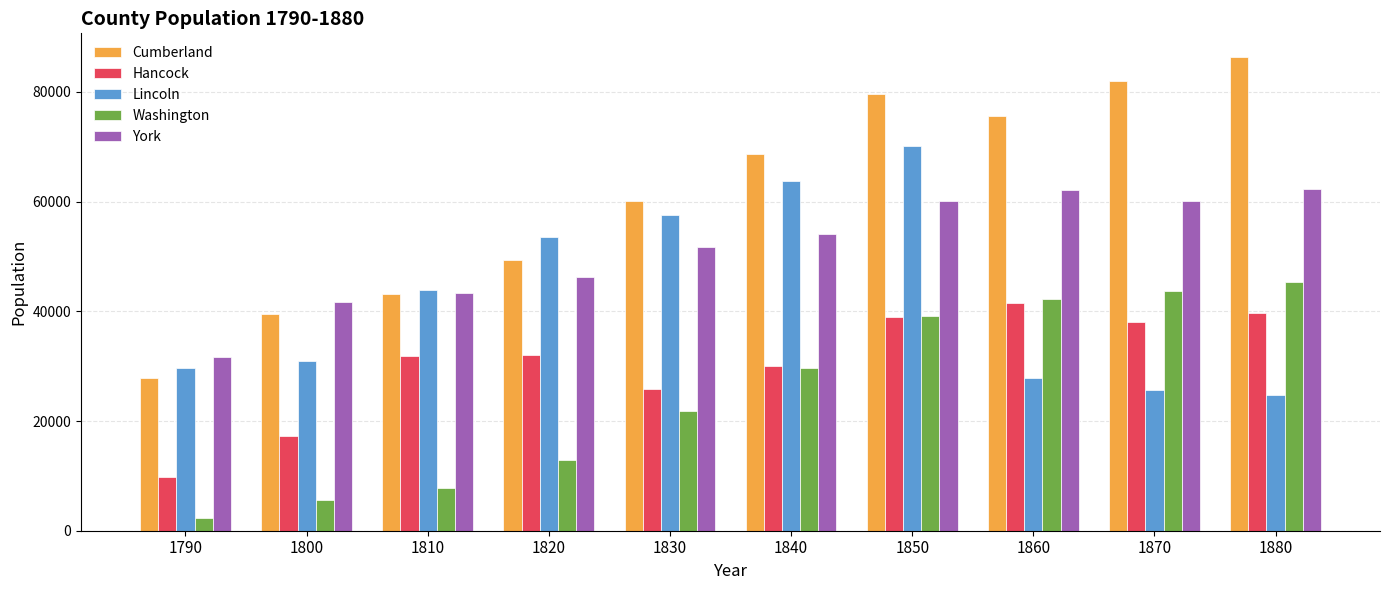

Is it true that Hancock equals 73548 at 1860?

False